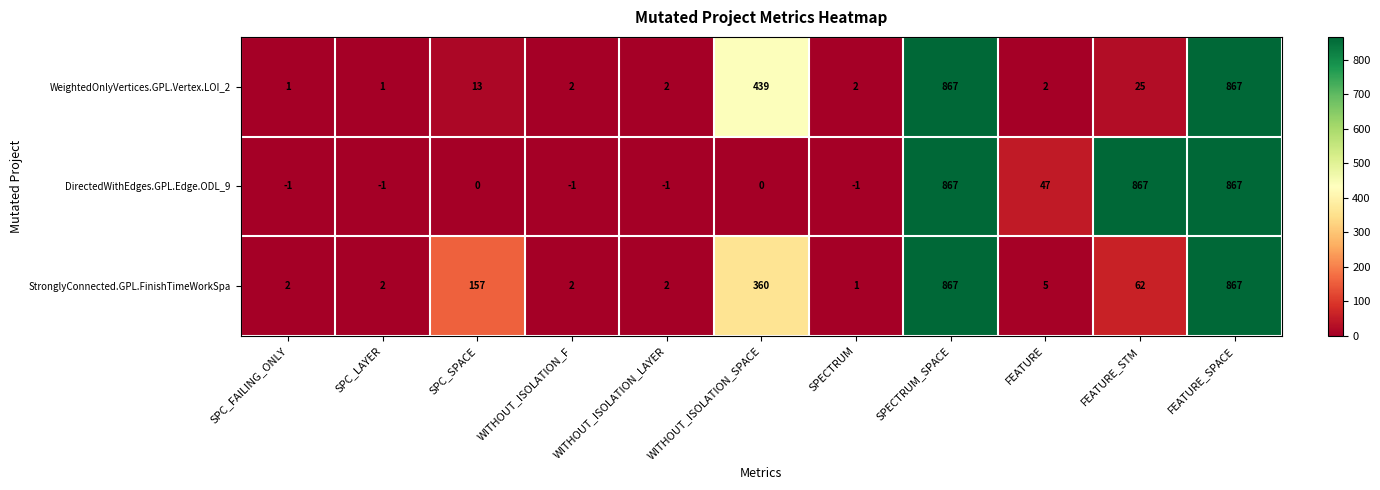

What is the sum of all DirectedWithEdges.GPL.Edge.ODL_9 values?

2643